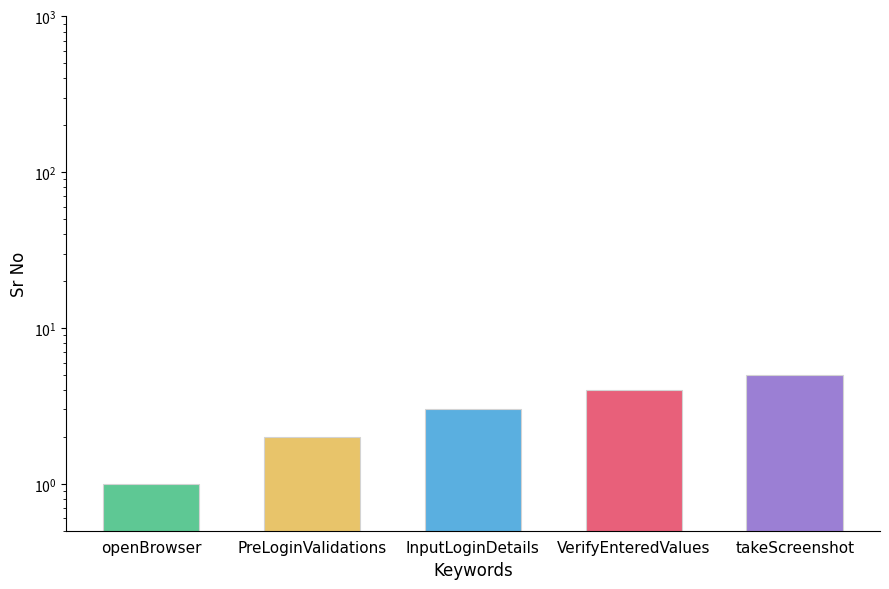

Rank the categories by value from lowest to highest.

openBrowser, PreLoginValidations, InputLoginDetails, VerifyEnteredValues, takeScreenshot